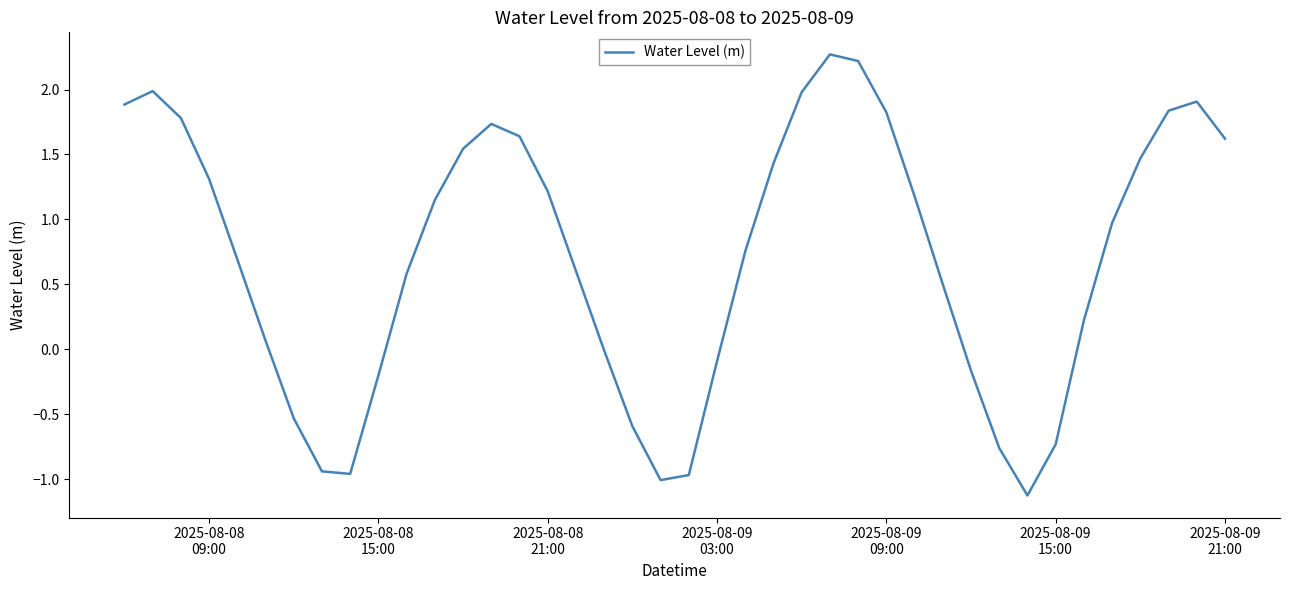

What is the greatest value displayed?

2.3